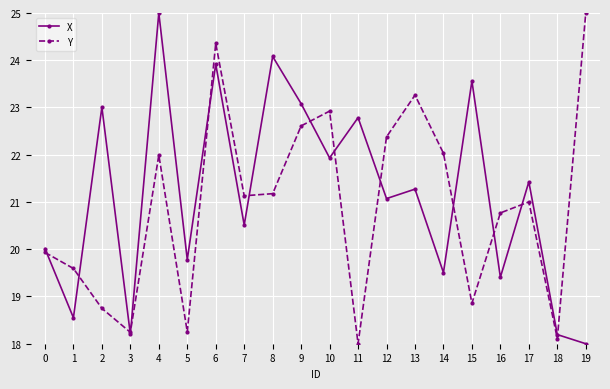

What are all the series names shown in the legend?

X, Y